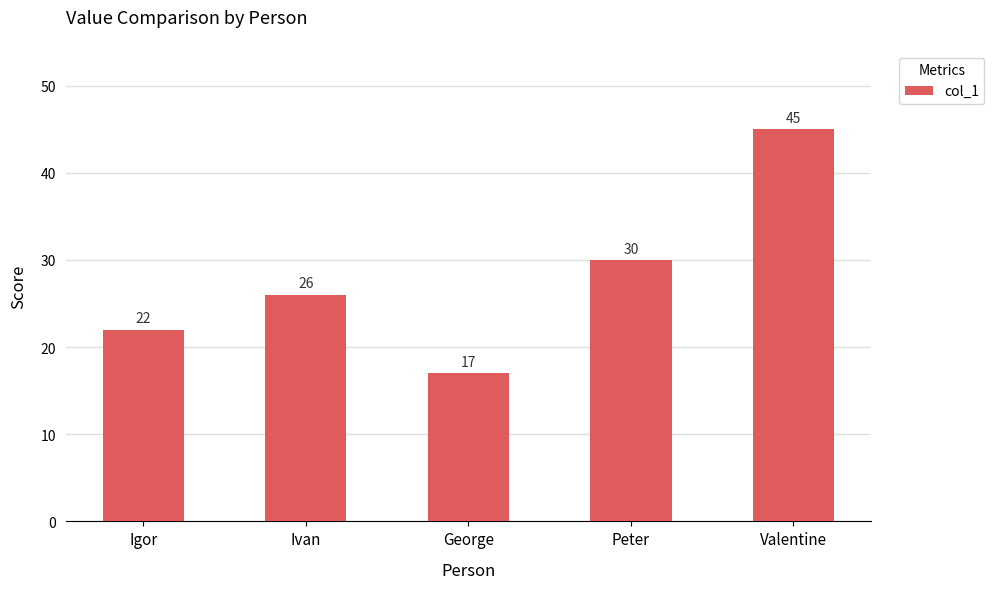

Where is the data nearest to the value 31?

Peter